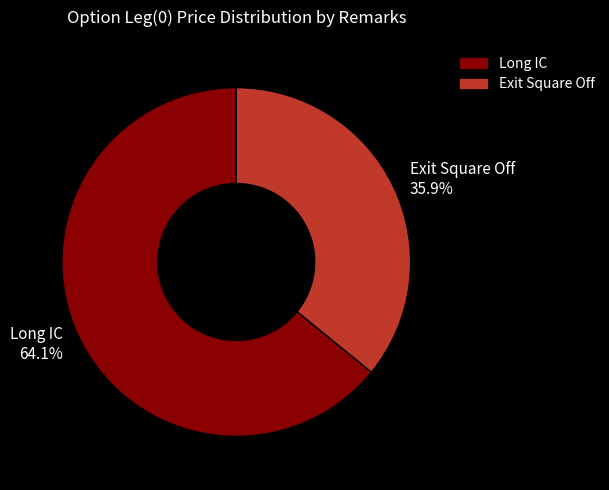

Do Exit Square Off and Long IC together represent more than half of the pie?

Yes